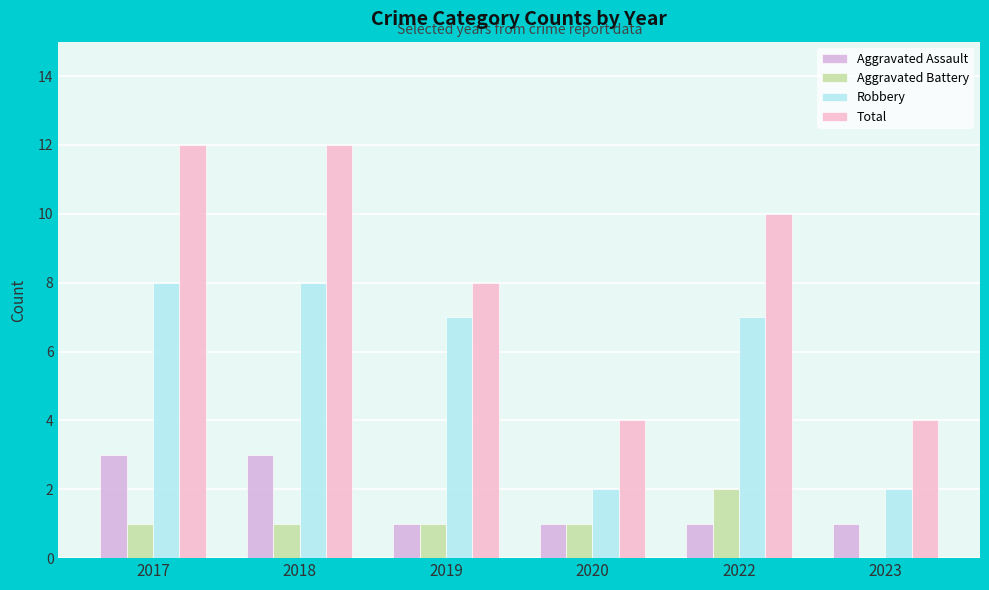

How many categories are shown in the chart?

6